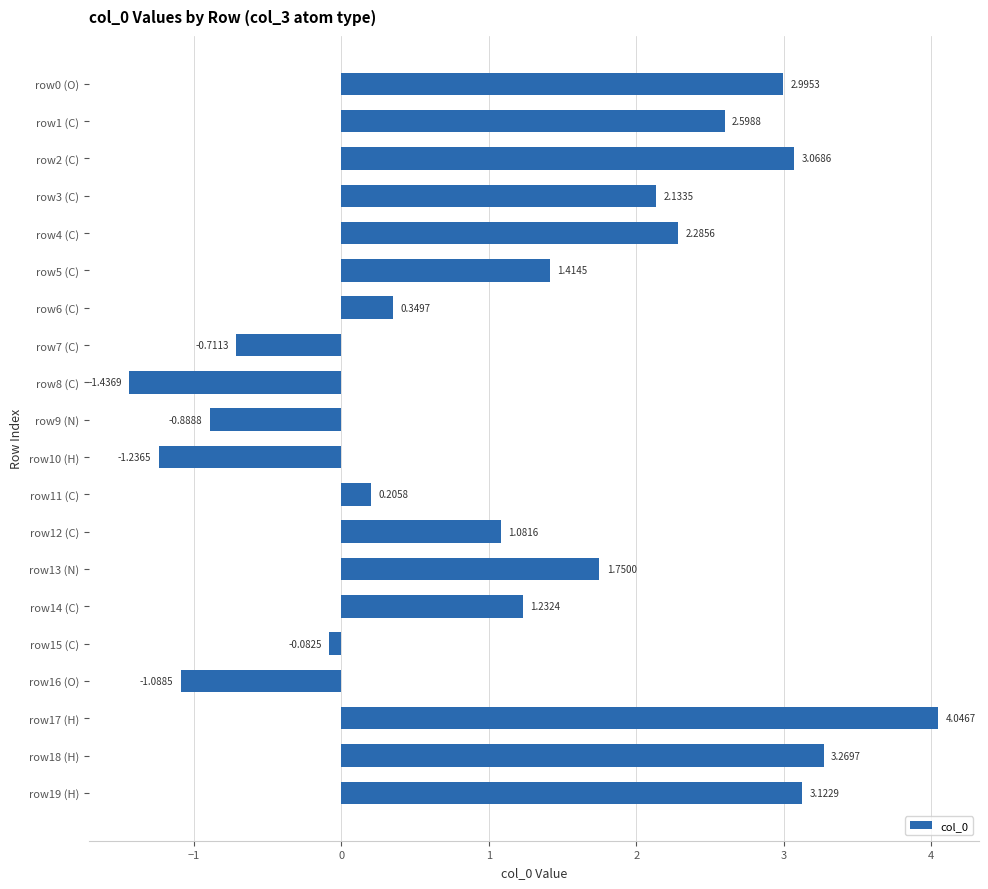

Rank the categories by value from lowest to highest.

row8 (C), row10 (H), row16 (O), row9 (N), row7 (C), row15 (C), row11 (C), row6 (C), row12 (C), row14 (C), row5 (C), row13 (N), row3 (C), row4 (C), row1 (C), row0 (O), row2 (C), row19 (H), row18 (H), row17 (H)